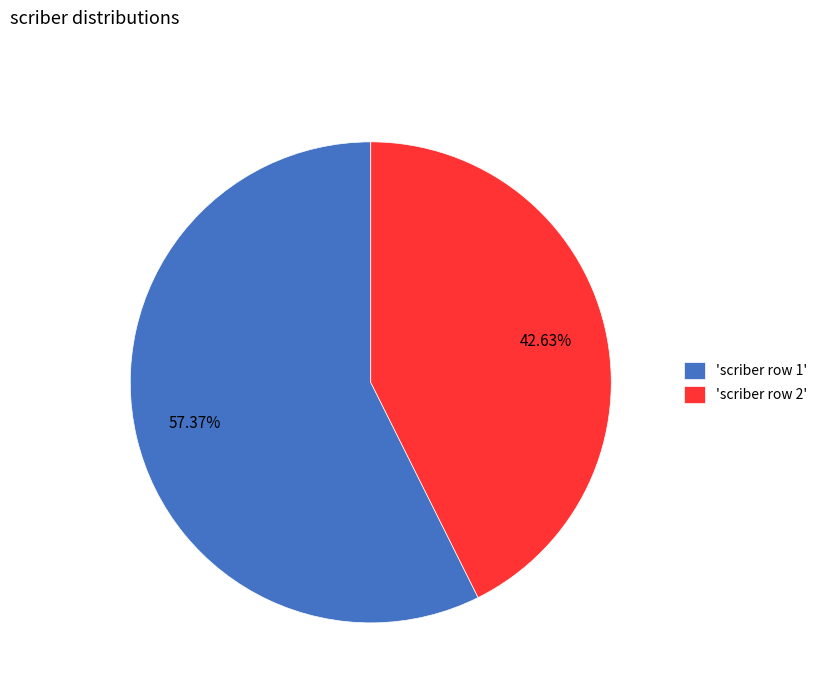

What is the largest slice in the pie chart?

'scriber row 1'